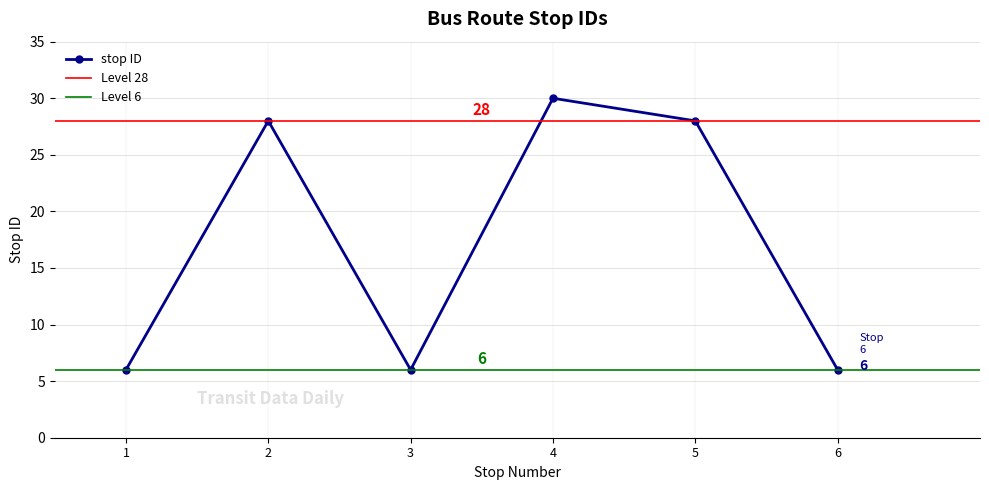

Which has a higher value, 4 or 3?

4